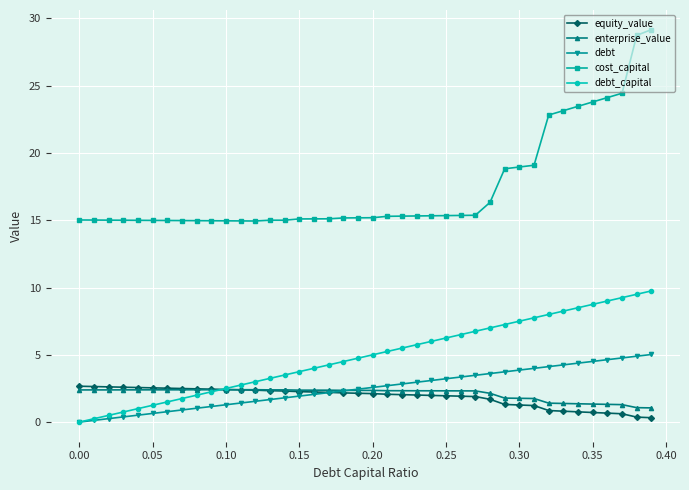

How many data points does each series have?

40